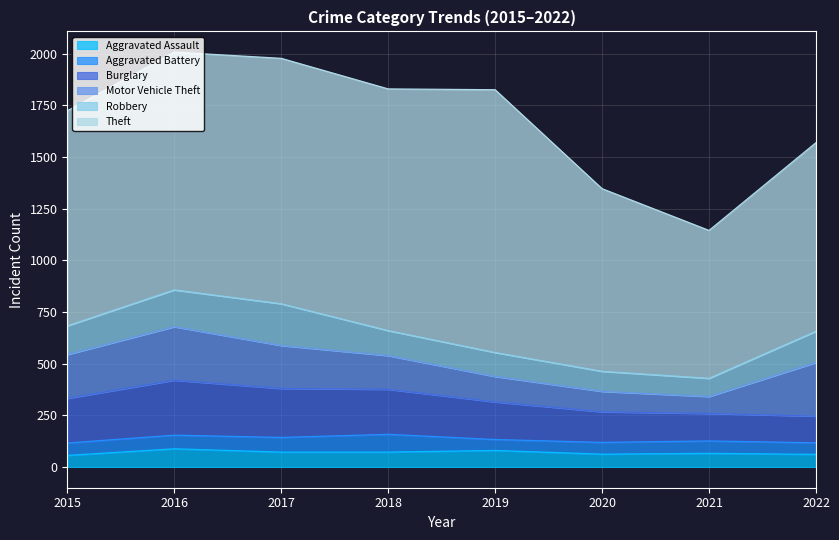

Reading left to right, list all the values displayed in this chart.

Aggravated Assault: 2015=56	2016=88	2017=72	2018=72	2019=80	2020=62	2021=66	2022=61
Aggravated Battery: 2015=60	2016=66	2017=71	2018=86	2019=53	2020=57	2021=60	2022=56
Burglary: 2015=216	2016=266	2017=237	2018=218	2019=182	2020=148	2021=133	2022=129
Motor Vehicle Theft: 2015=212	2016=259	2017=208	2018=163	2019=123	2020=99	2021=82	2022=260
Robbery: 2015=139	2016=178	2017=202	2018=121	2019=116	2020=97	2021=88	2022=151
Theft: 2015=1041	2016=1151	2017=1188	2018=1170	2019=1272	2020=884	2021=716	2022=913